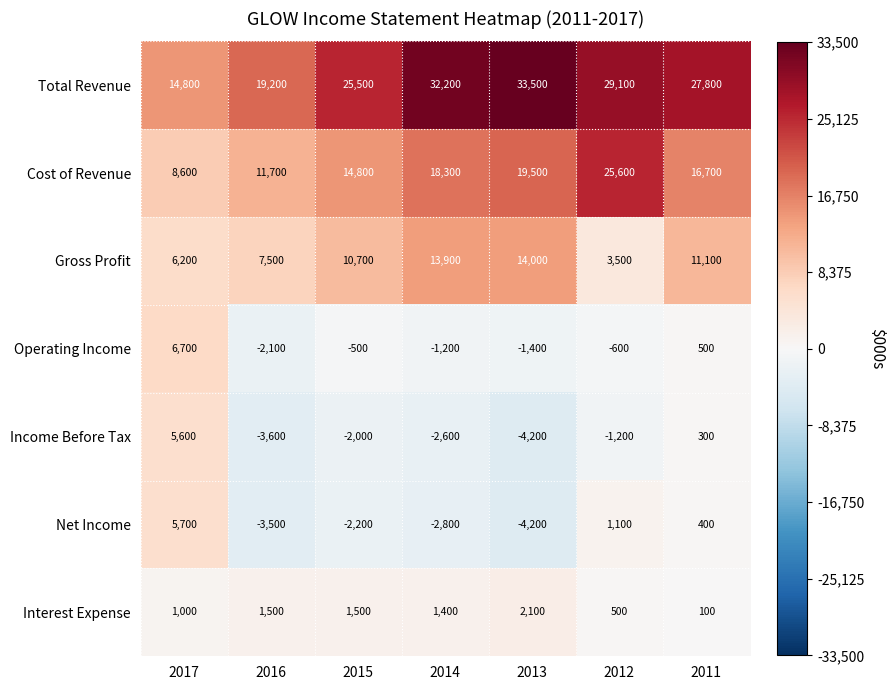

At which label is Total Revenue closest to 24150?

2015